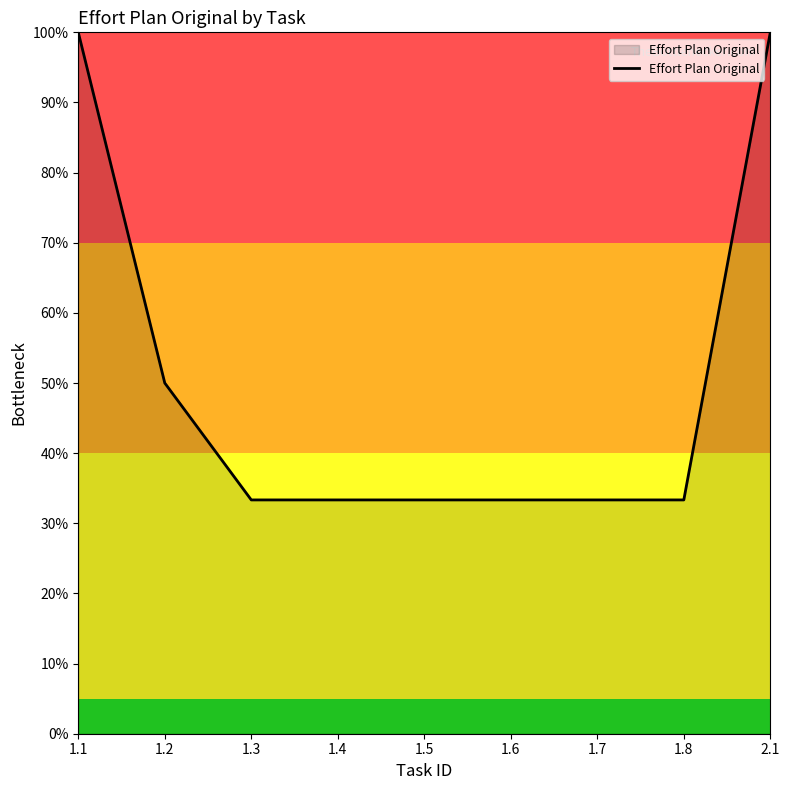

What is the smallest value displayed?

33.3